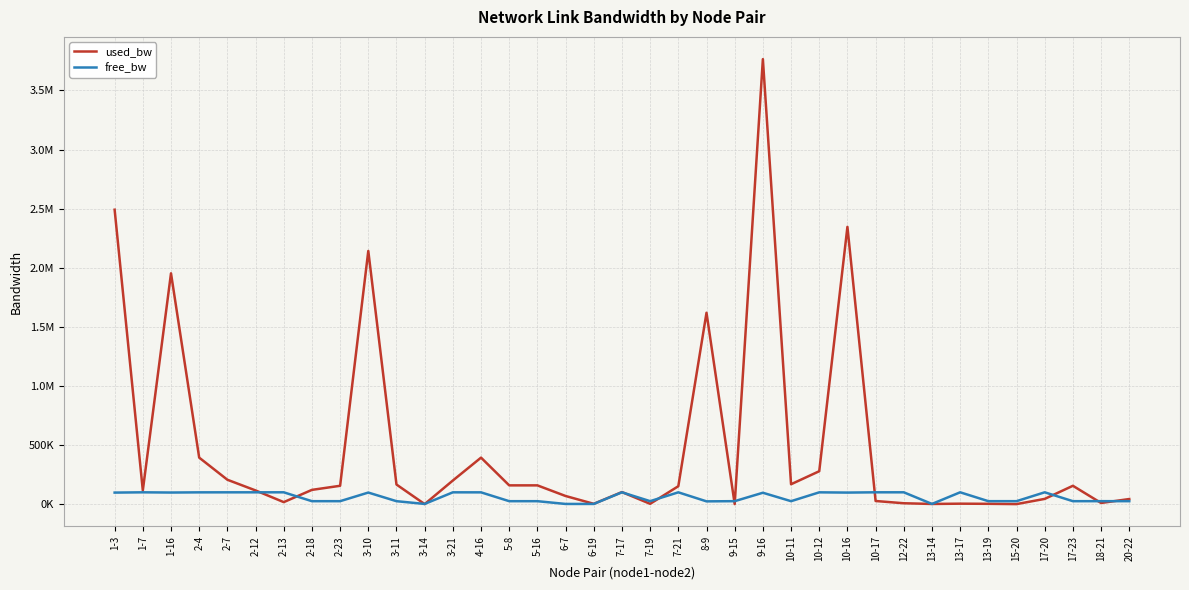

What is the sum of the used_bw values at 10-16 and 5-16?

2504739.5